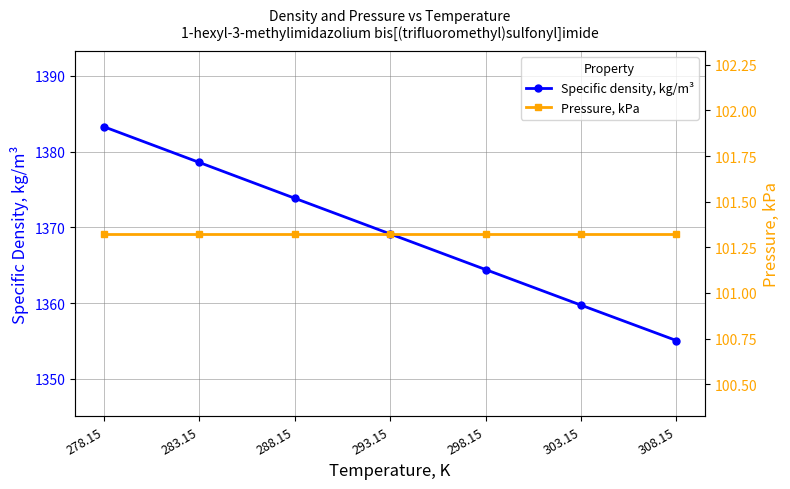

What is the label of the 4th point from the left?

293.15